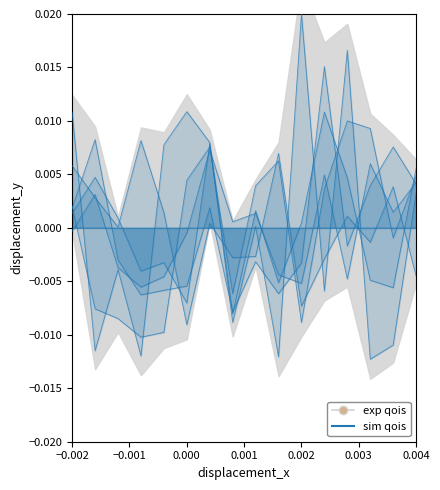

Where does the data first go above 0?

−0.001